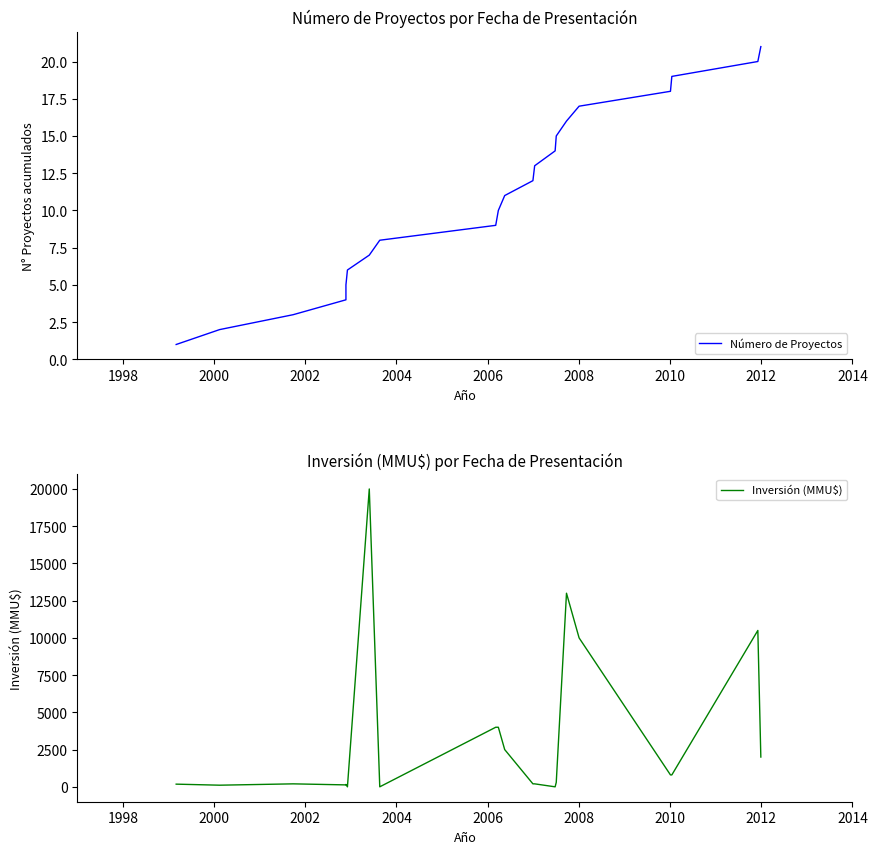

Which series changed the most between 2002 and 2008?

Inversión (MMU$)